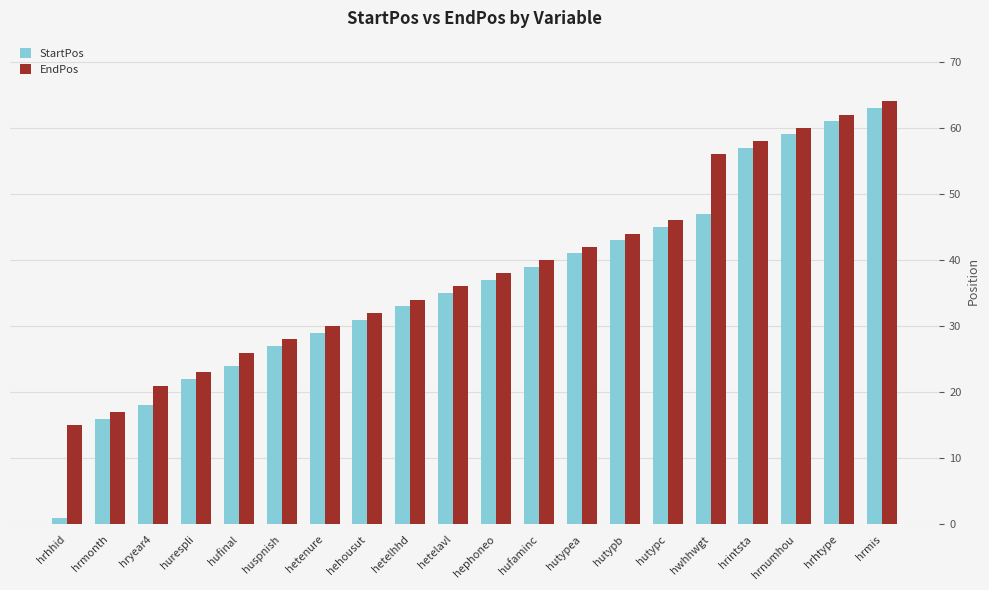

What is the average value of the EndPos series?

39